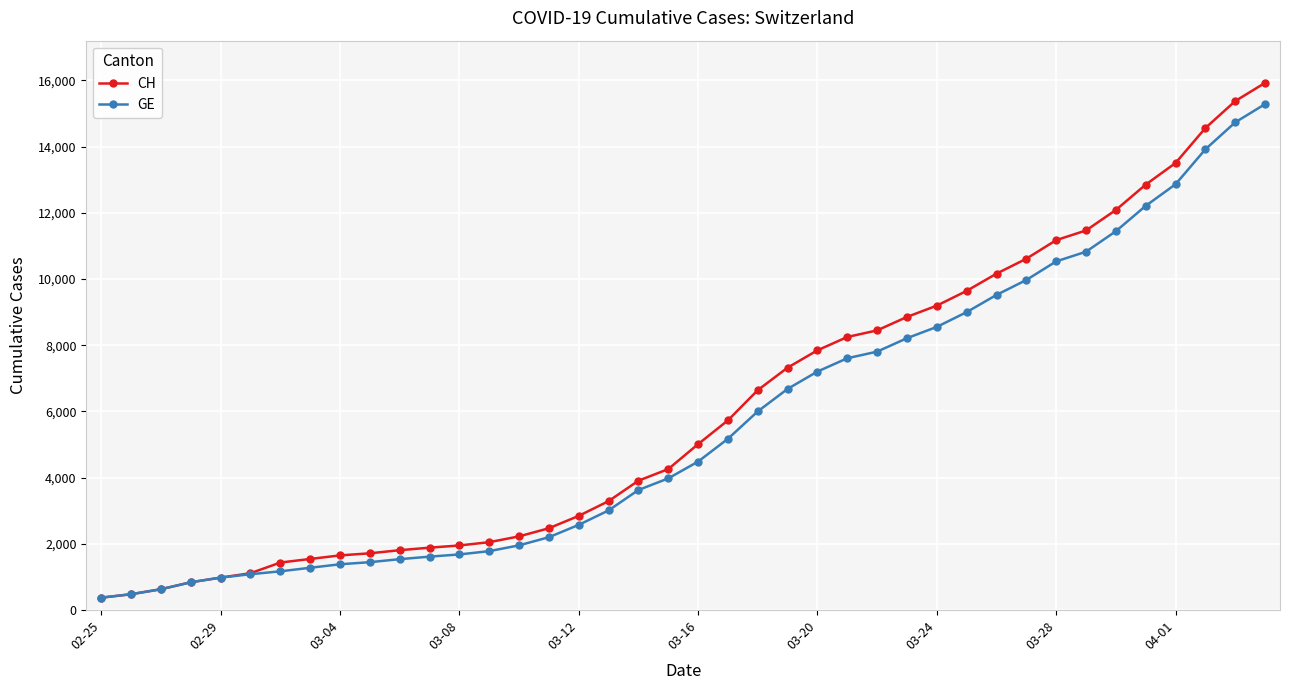

Which series has the widest spread of values?

CH